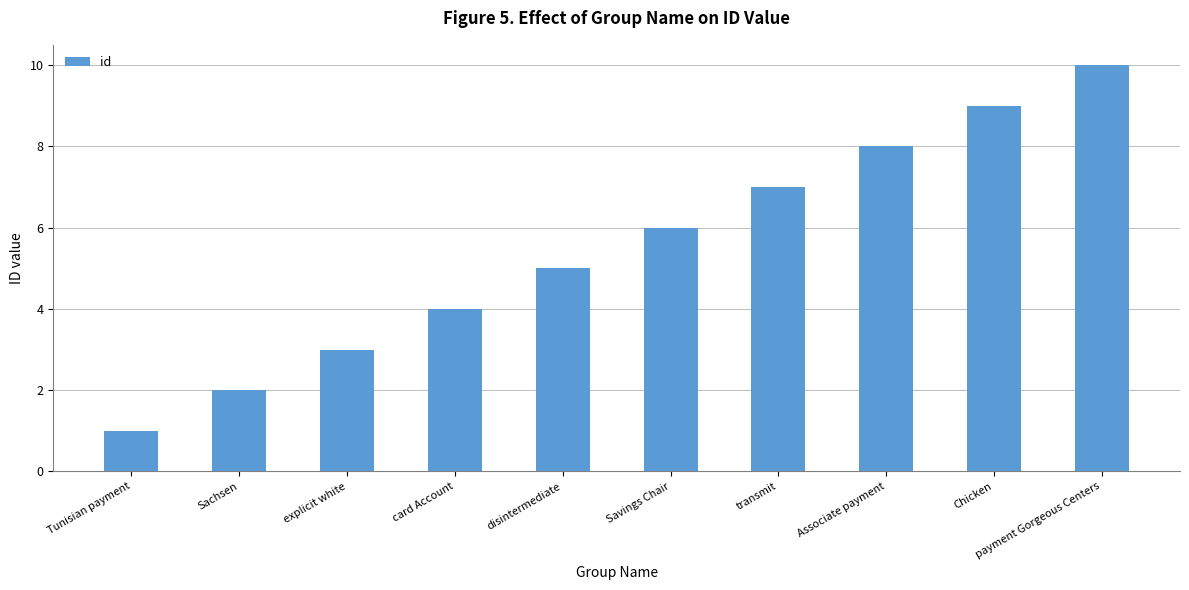

Where is the data nearest to the value 5?

disintermediate